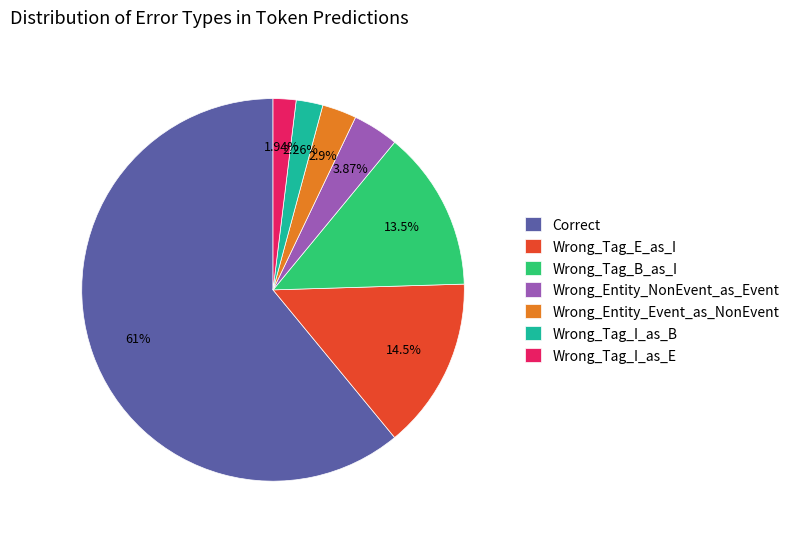

Approximately how many times larger is the value at Wrong_Tag_B_as_I compared to Wrong_Tag_E_as_I?

0.9